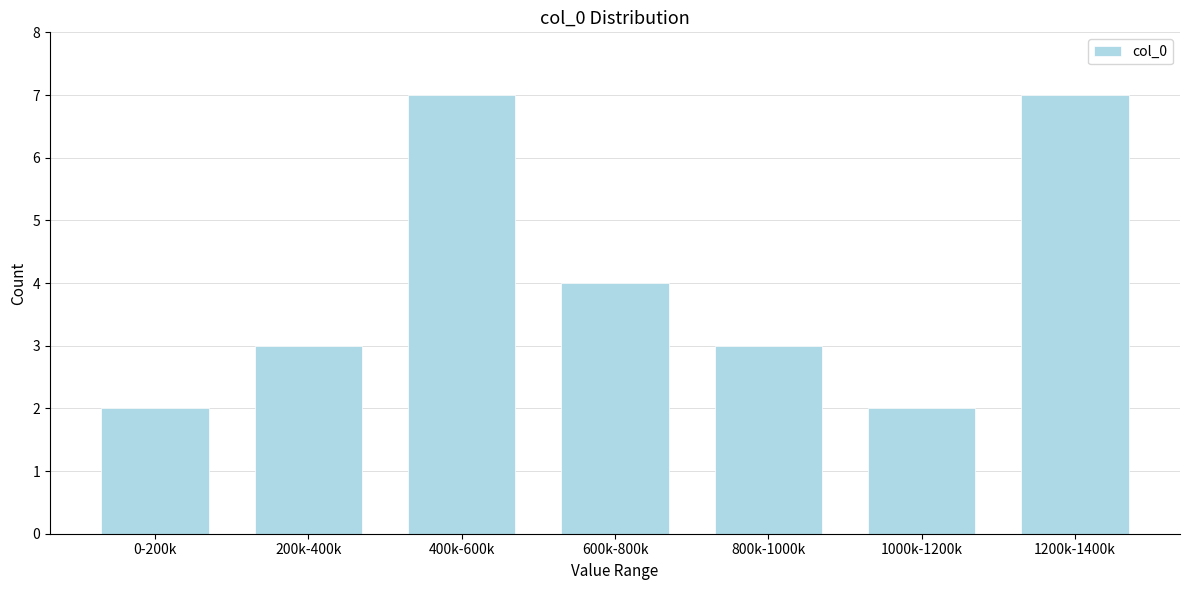

Reading left to right, extract all data points from this chart.

2	3	7	4	3	2	7